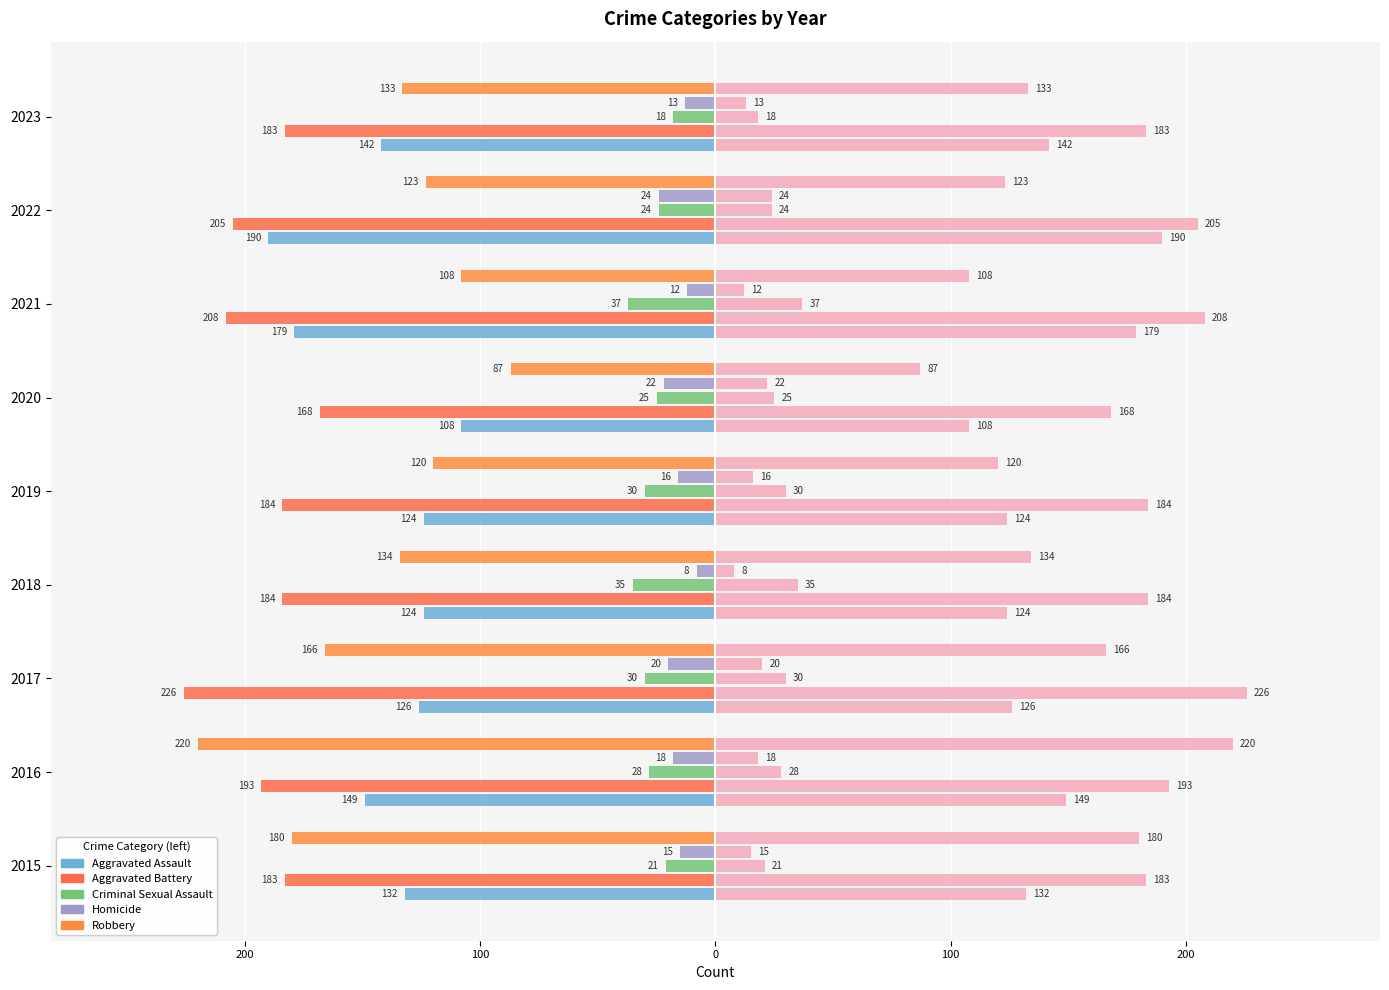

What is the value of the Robbery bar at the 9th from the left?

-133